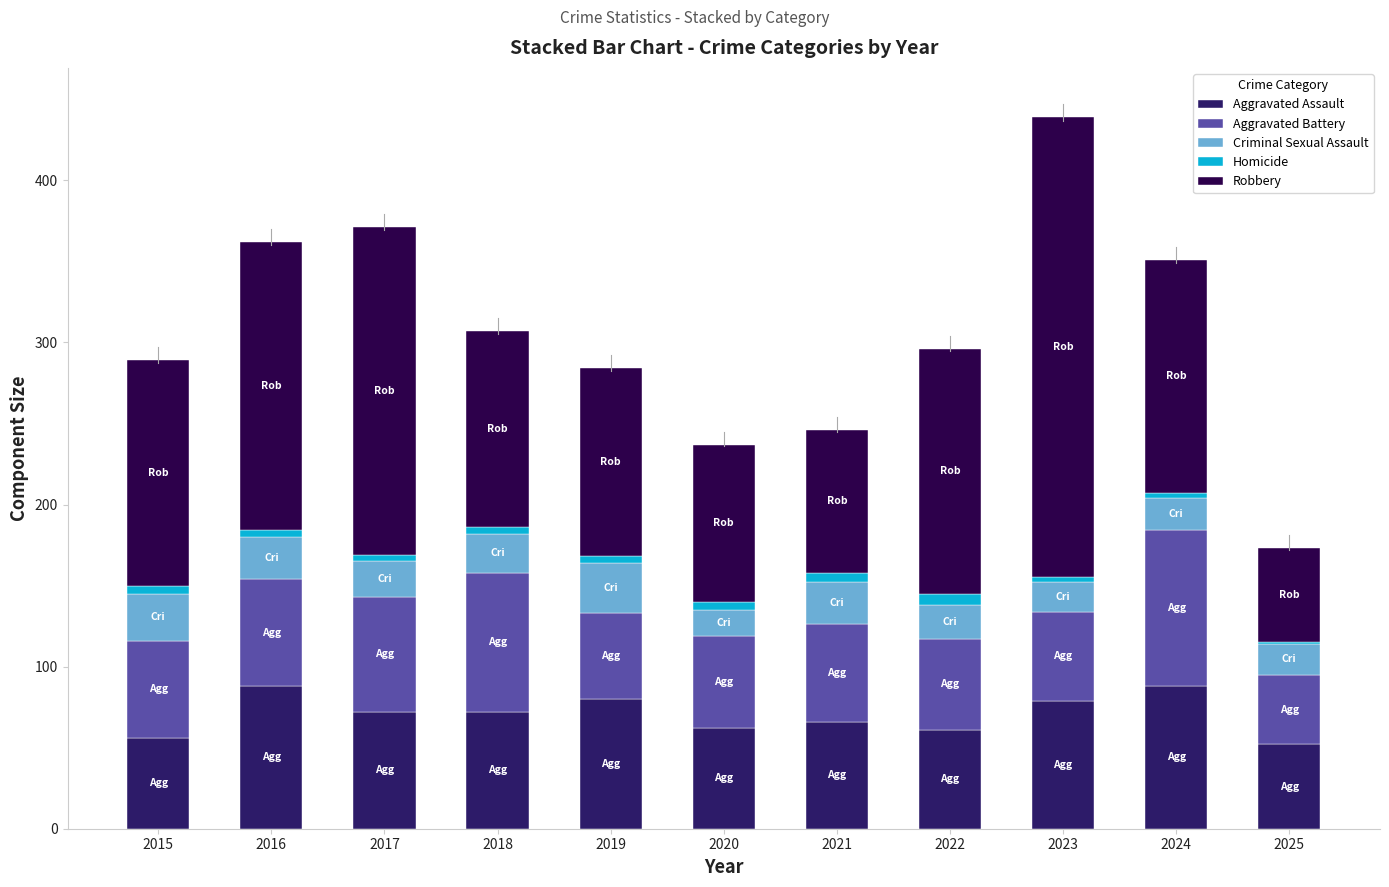

True or false: Aggravated Assault has a value of 24 at 2019.

False